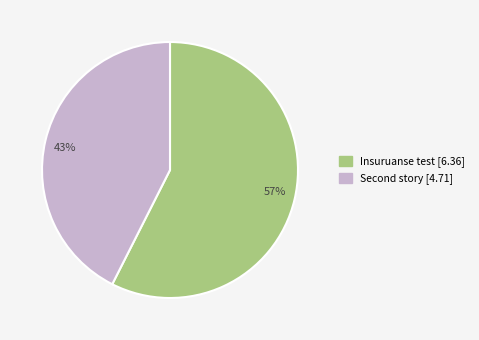

What is the largest slice in the pie chart?

Insuruanse test